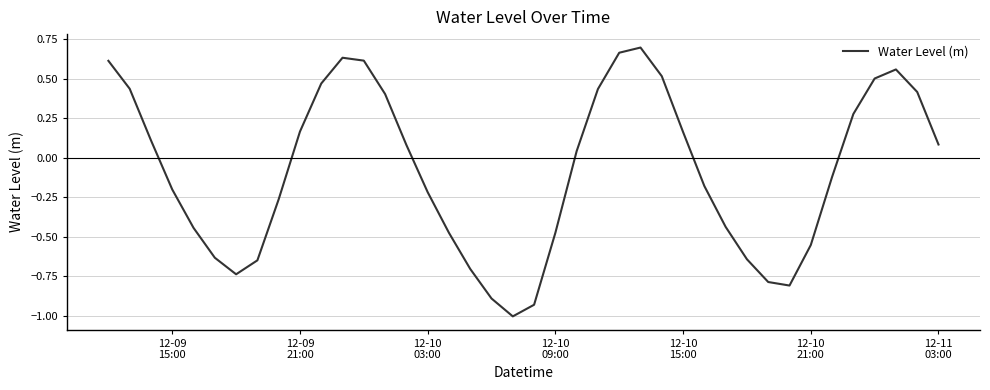

Count the number of values greater than 0.

20